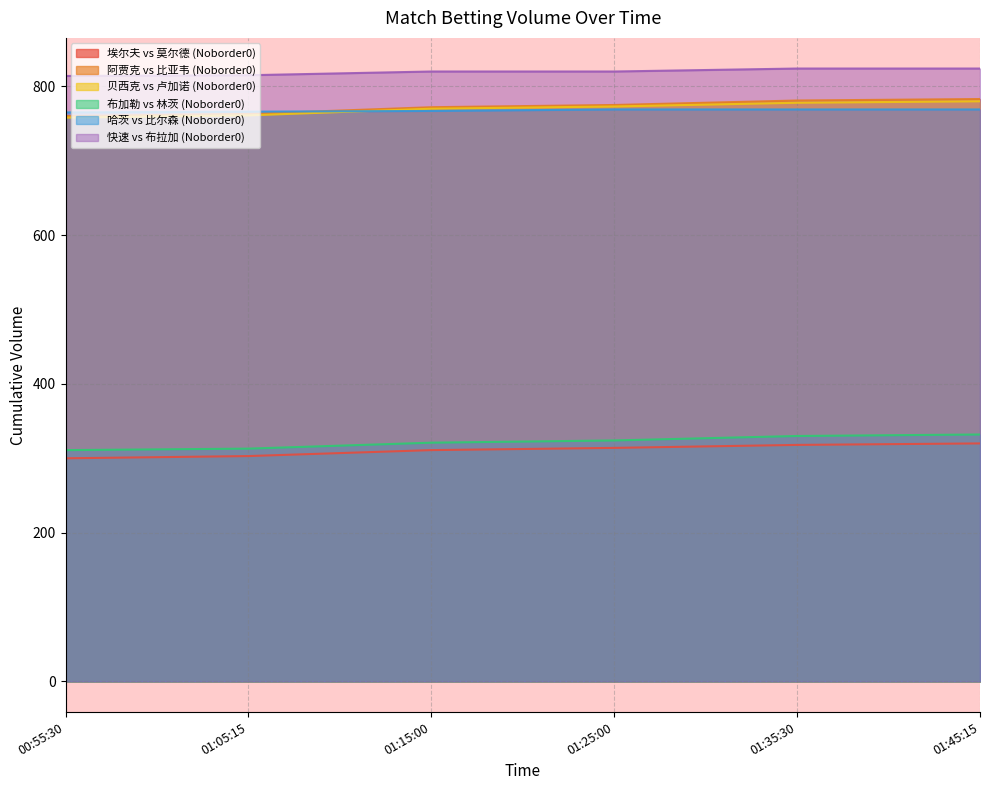

True or false: 快速 vs 布拉加 (Noborder0) and 阿贾克 vs 比亚韦 (Noborder0) intersect in this chart.

False